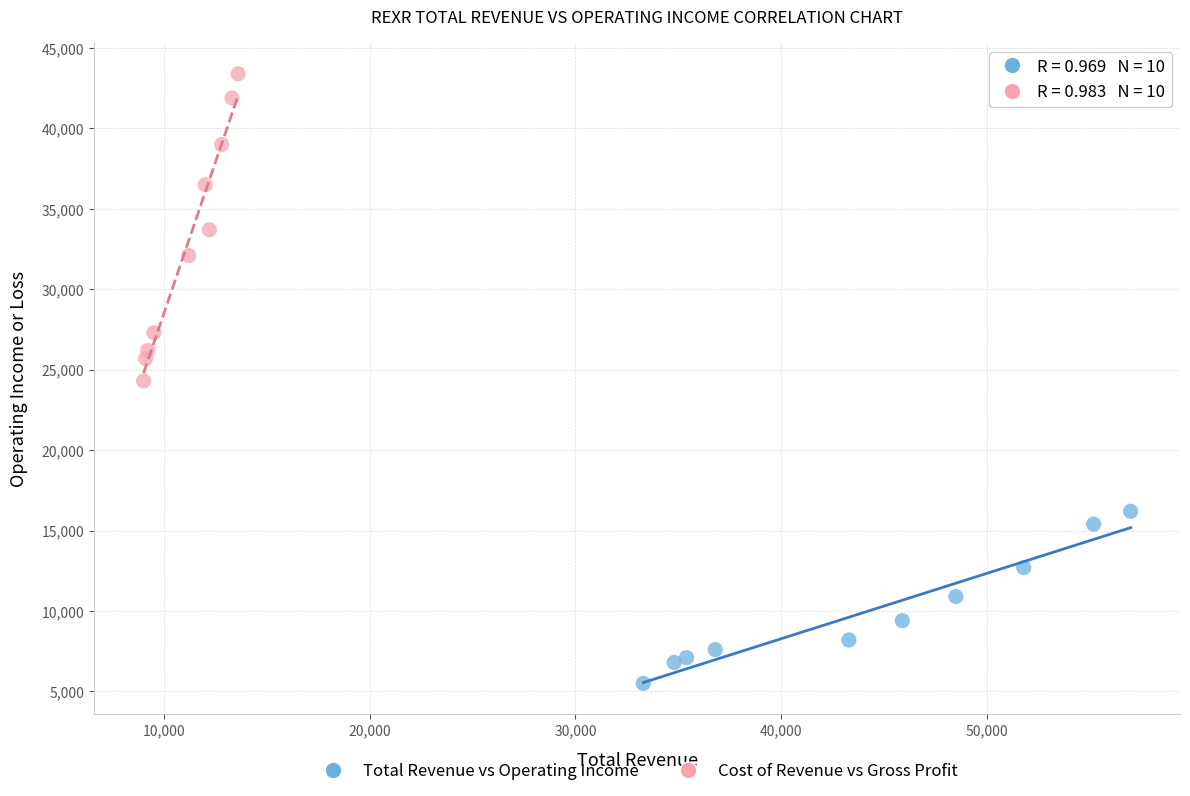

Which series has the widest spread of Y values?

Cost of Revenue vs Gross Profit